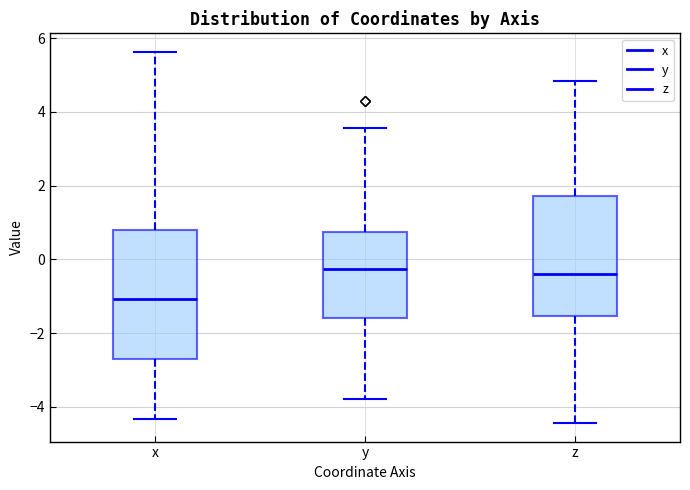

Where is the upper edge of the box for y on the y-axis? The values are not printed on the chart, so give them approximately, as read against the axis.

0.8